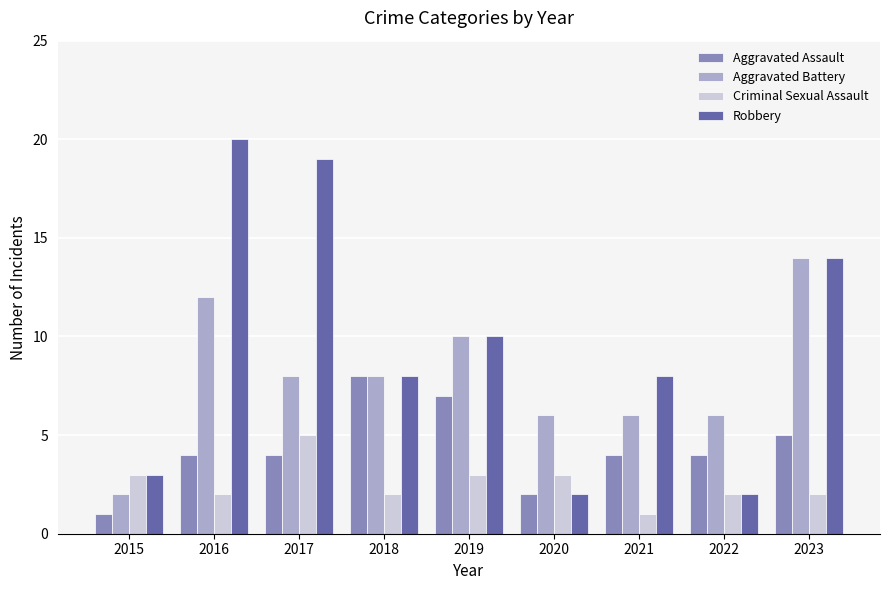

Which series has the widest spread of values?

Robbery